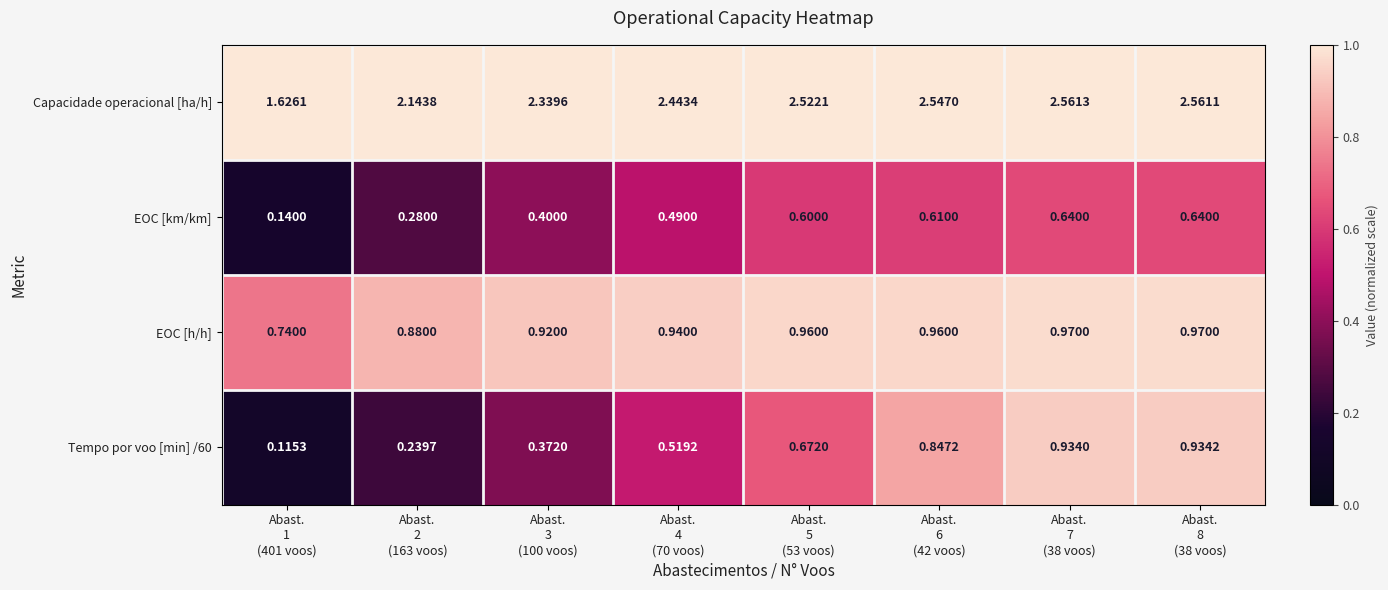

What is the total value across all series at Abast.
3
(100 voos)?

4.0